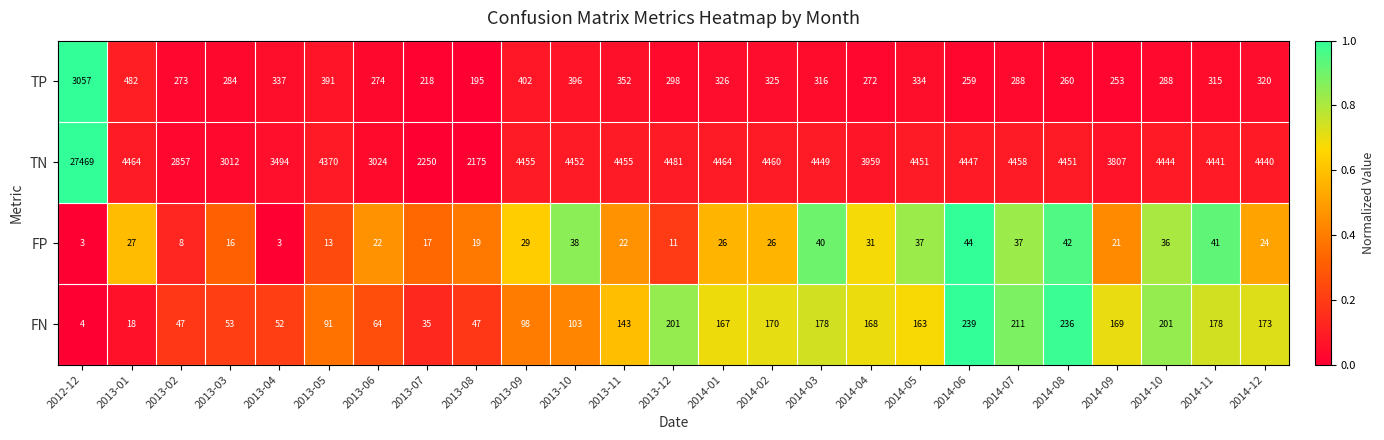

Between 2012-12 and 2013-12, which series saw the biggest shift?

TN